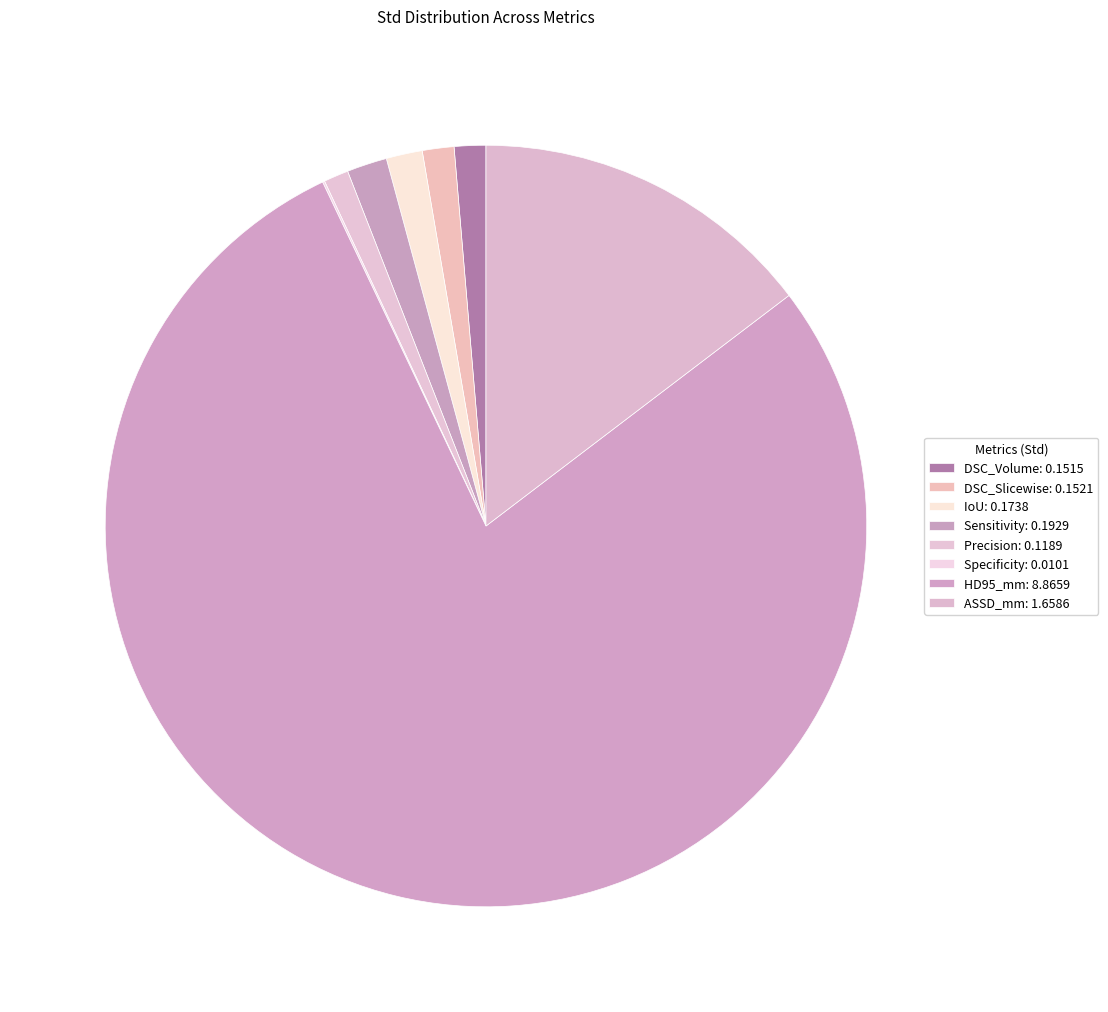

Is there a majority slice in this chart?

Yes